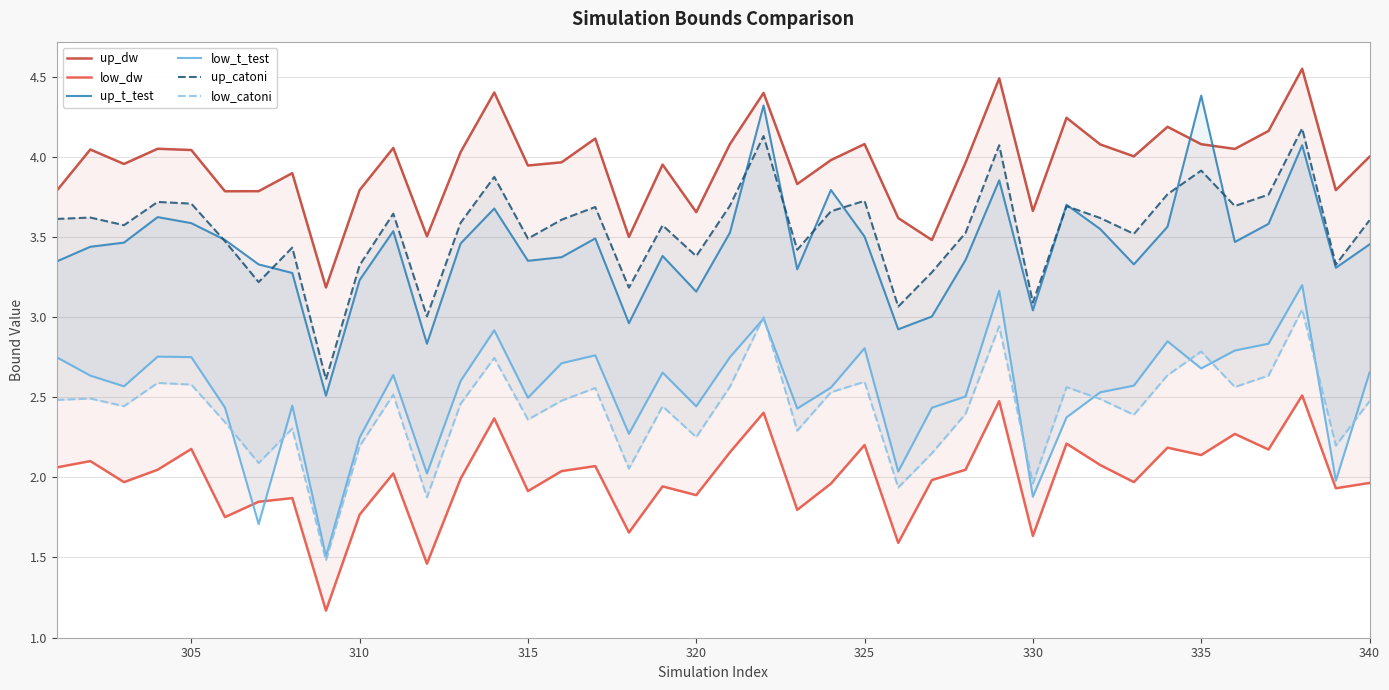

What is the difference between the maximum and minimum values in the low_catoni series?

1.6